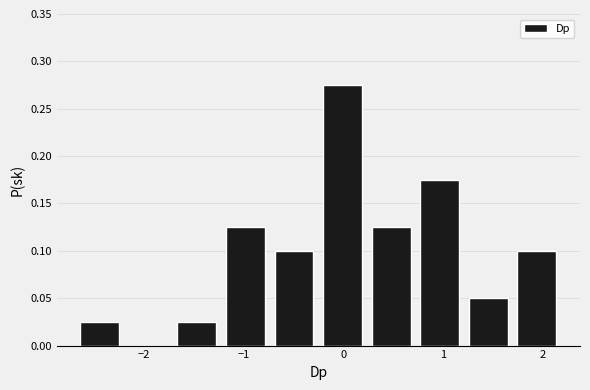

Over which range of the x-axis is the bar tallest?

-0.2 to 0.2